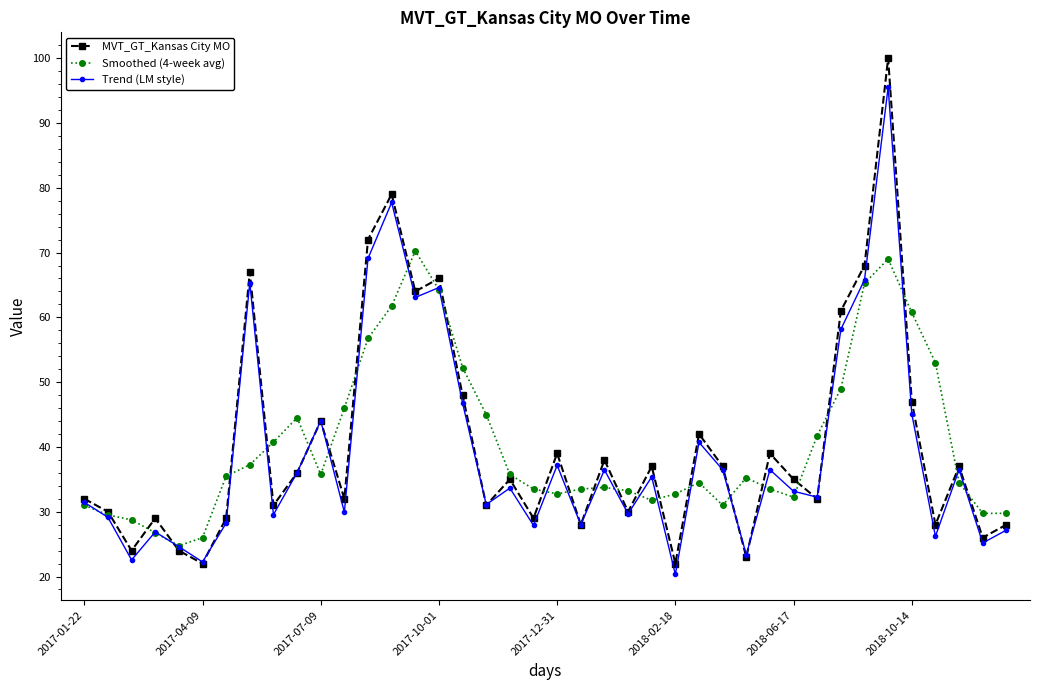

What are all the series names shown in the legend?

MVT_GT_Kansas City MO, Smoothed (4-week avg), Trend (LM style)